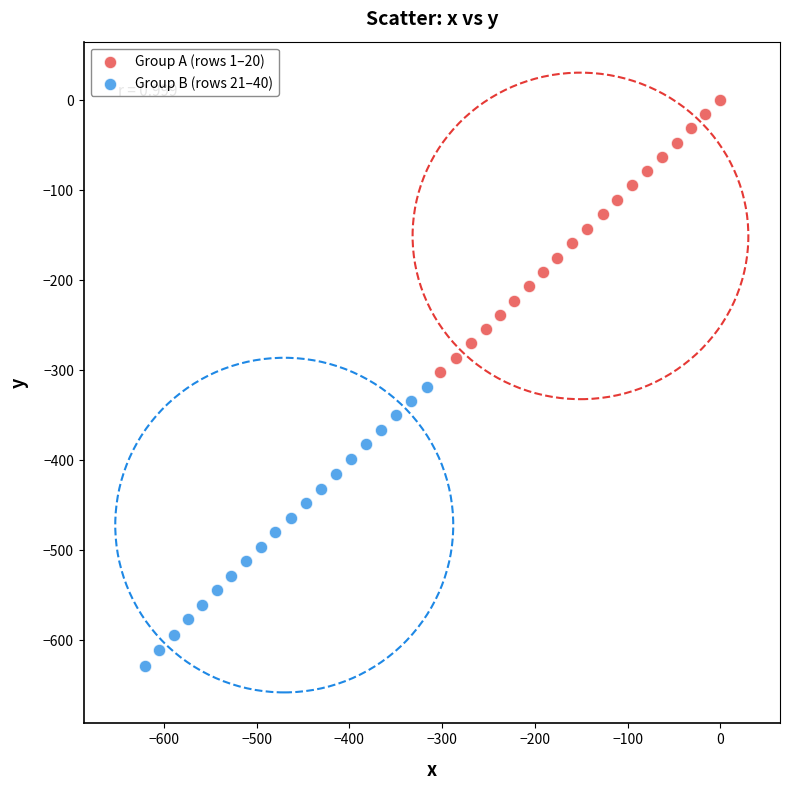

Which series reaches the minimum Y coordinate?

Group B (rows 21–40)